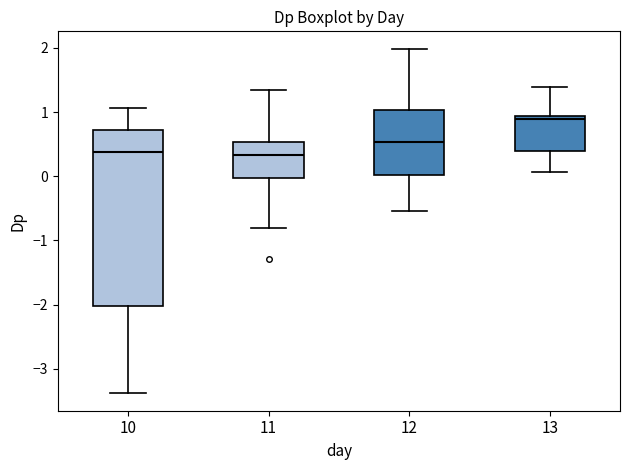

Where does the lower whisker of the box at x = 12 end on the y-axis? The values are not printed on the chart, so give them approximately, as read against the axis.

-0.5